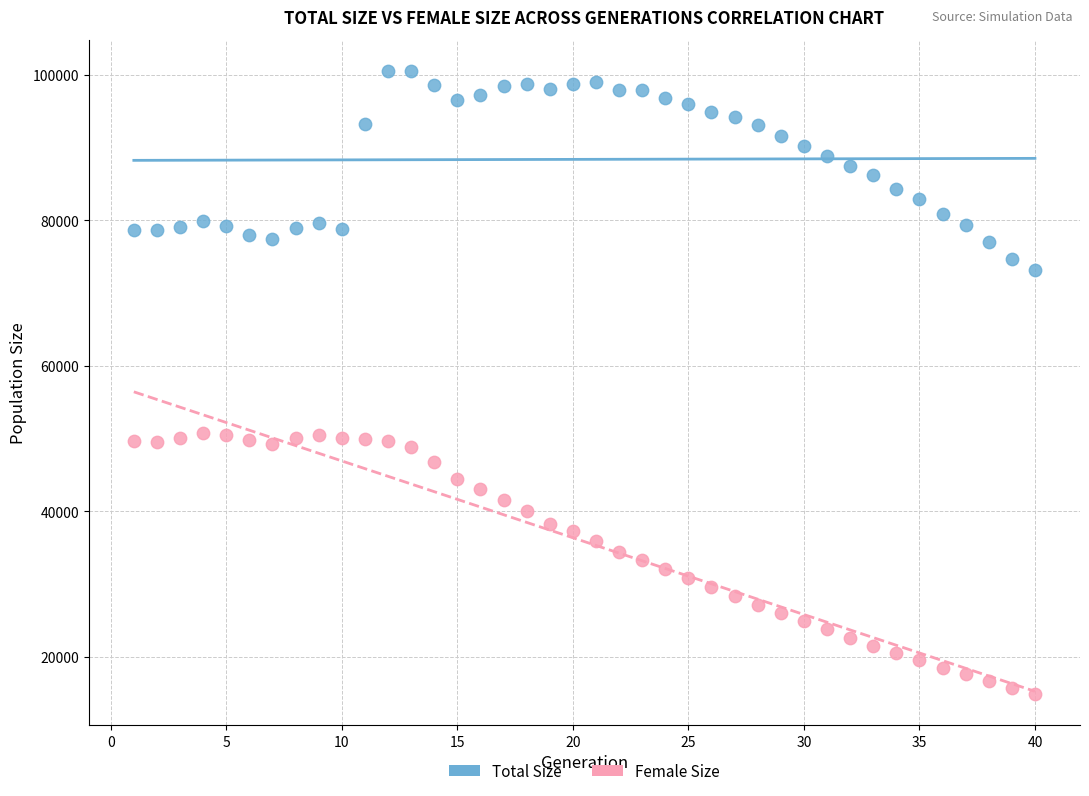

Which series contains the lowest Y value?

Female Size